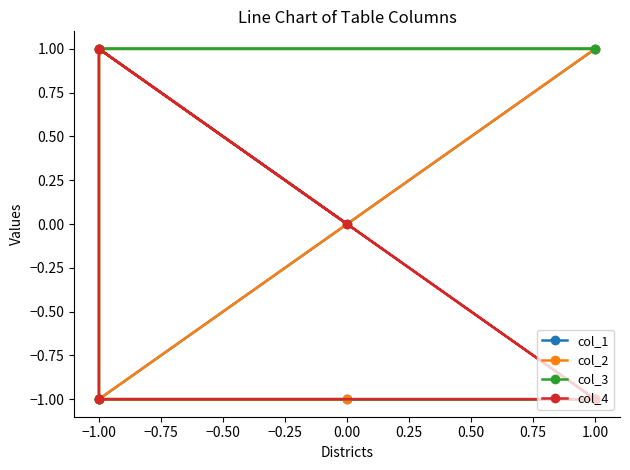

Is the value of col_4 at −1.00 greater than the value of col_1 at −1.00?

Yes